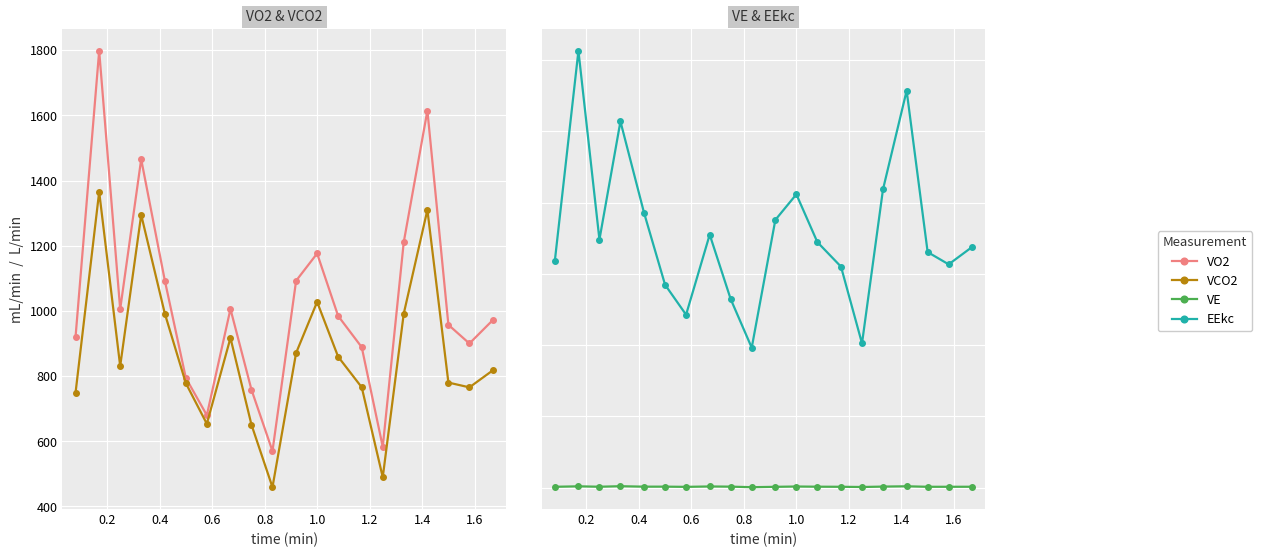

At which category is the sum across all series the highest?

0.2